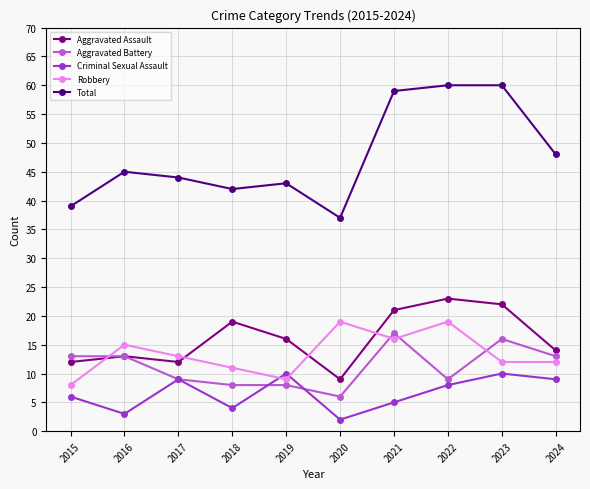

At which category does Aggravated Assault reach its first local valley?

2017